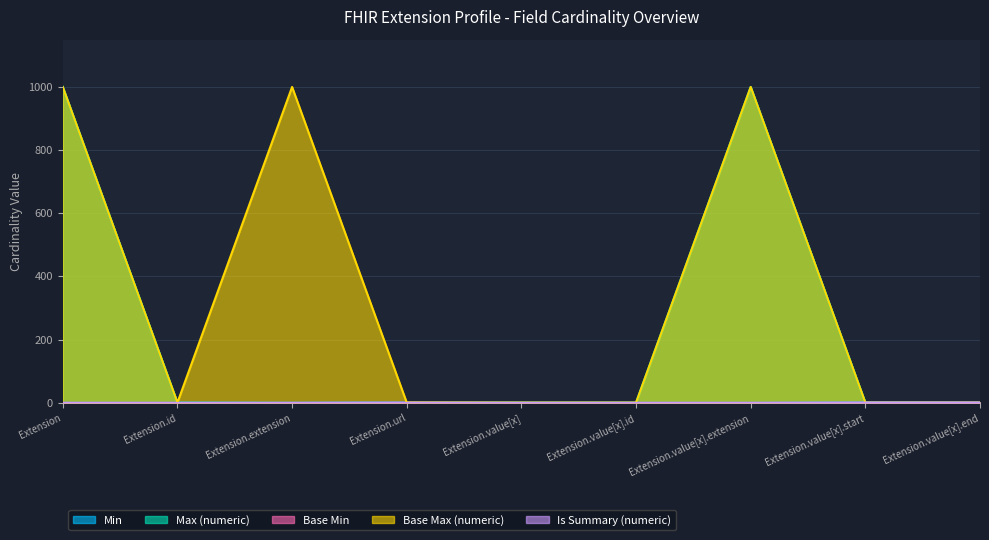

At which category is the sum across all series the highest?

Extension